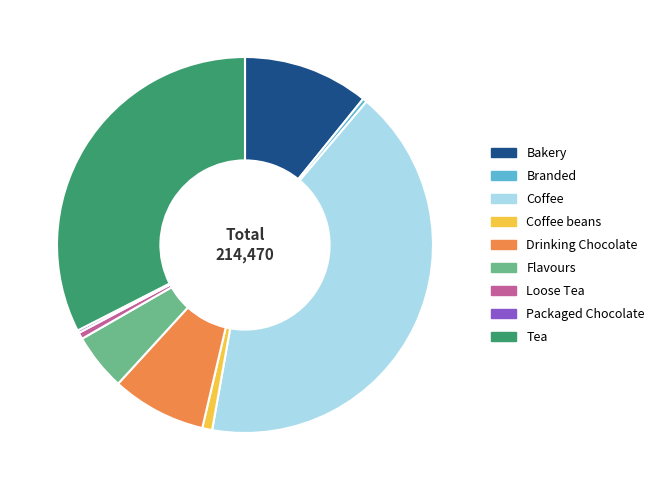

Approximately how many times larger is the value at Coffee compared to Tea?

1.3